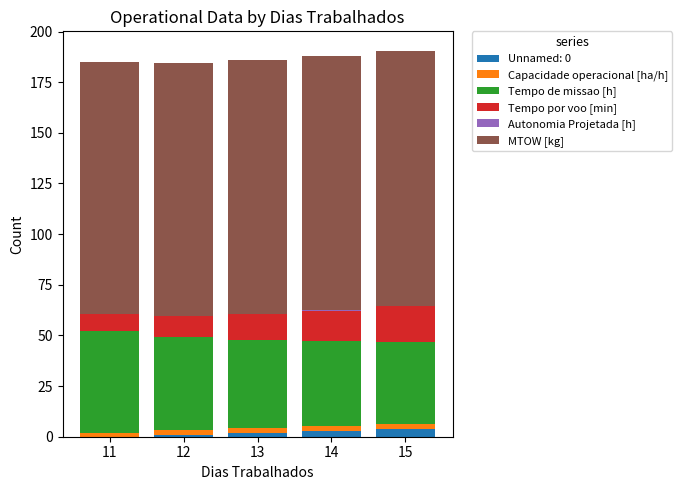

The Unnamed: 0 series shows 3.0 at 14. True or false?

True